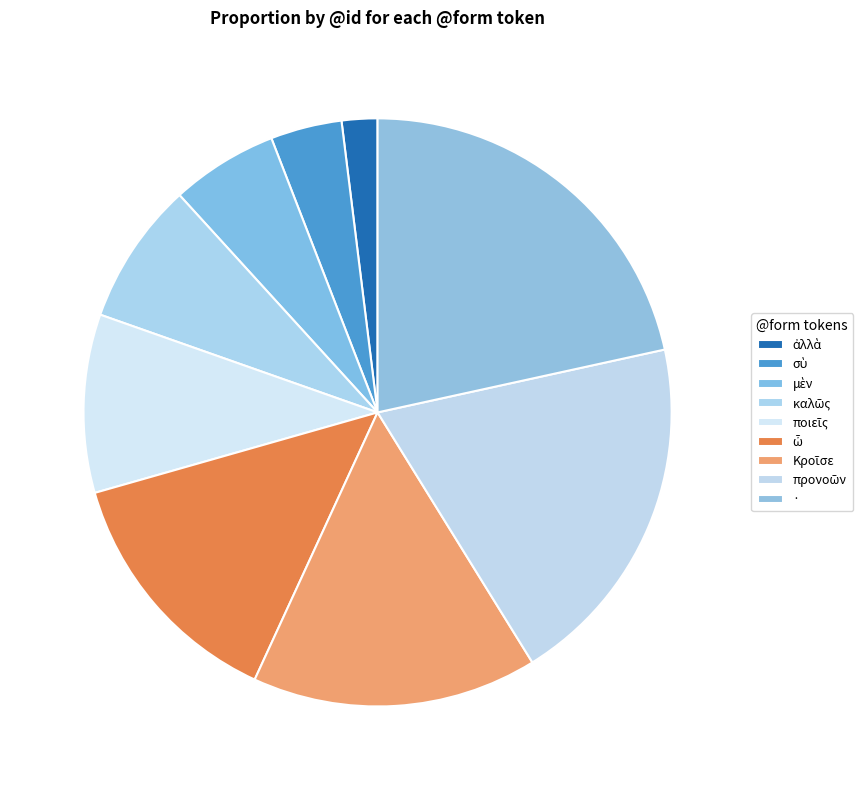

What percentage is the σὺ slice, to the nearest percent?

4%